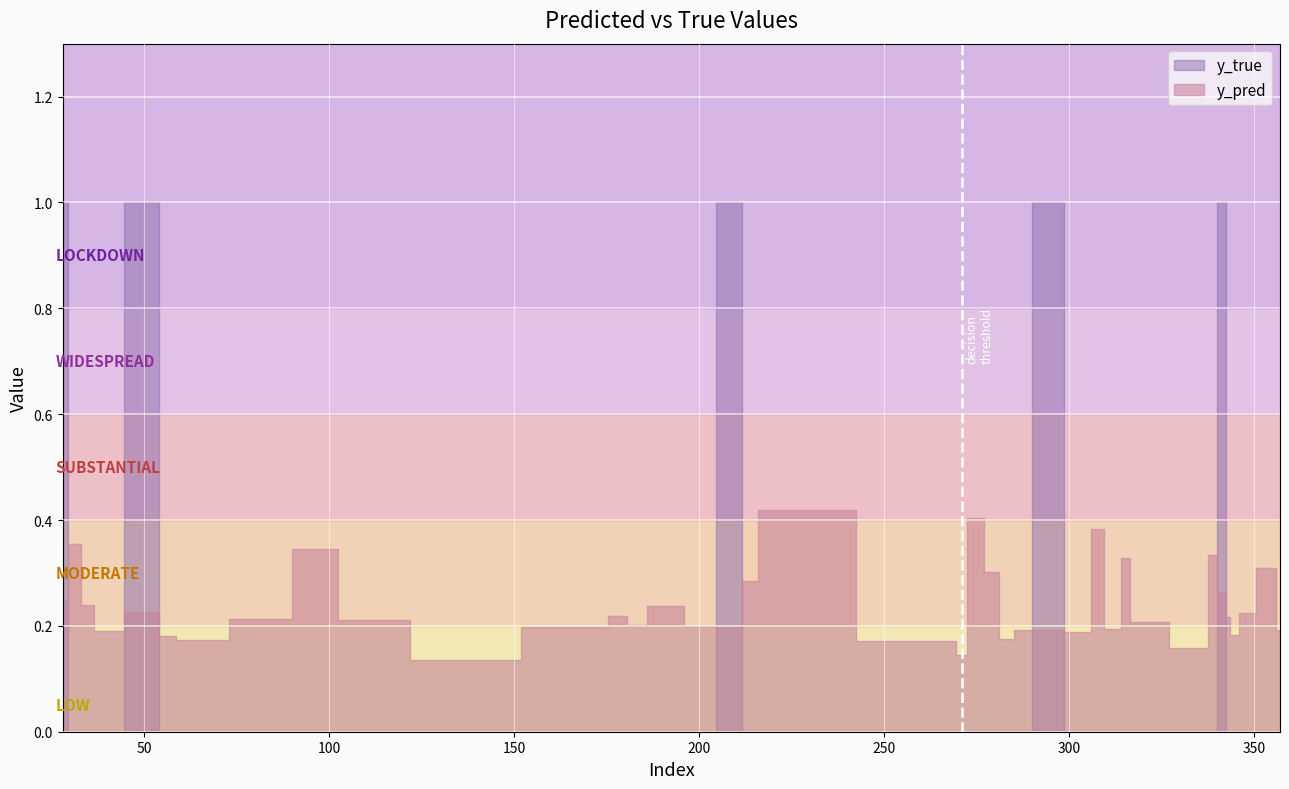

What is the difference between the highest and lowest values at 133?

0.1